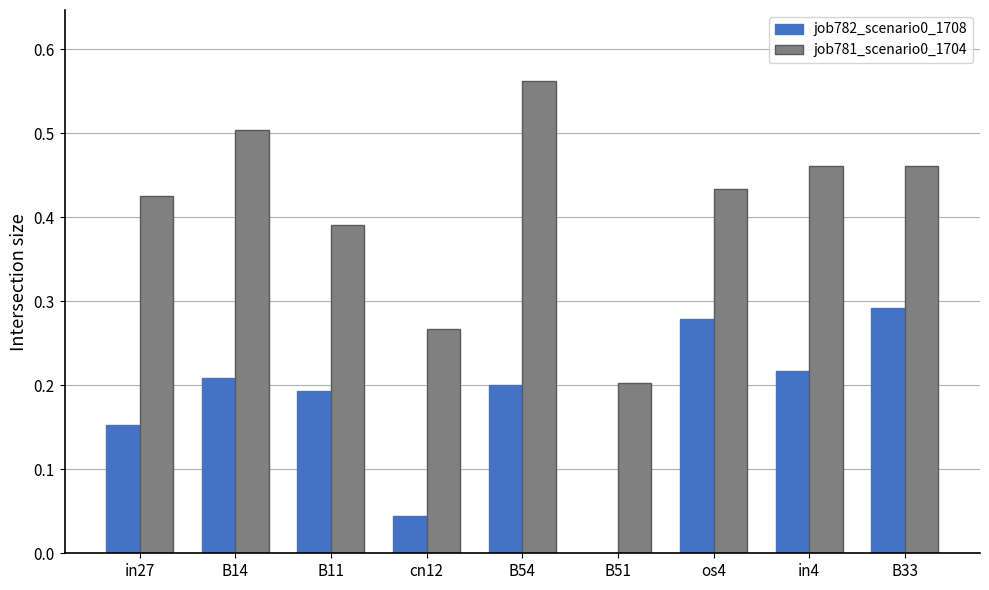

What is the total value across all series at B14?

0.7